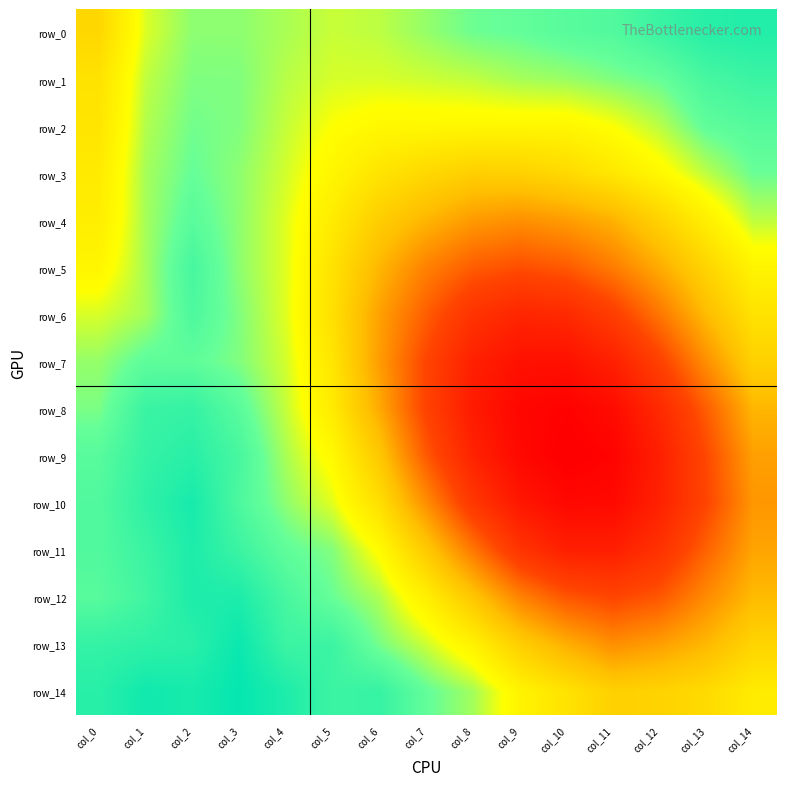

Is the value of row_4 at col_6 greater than the value of row_6 at col_2?

No